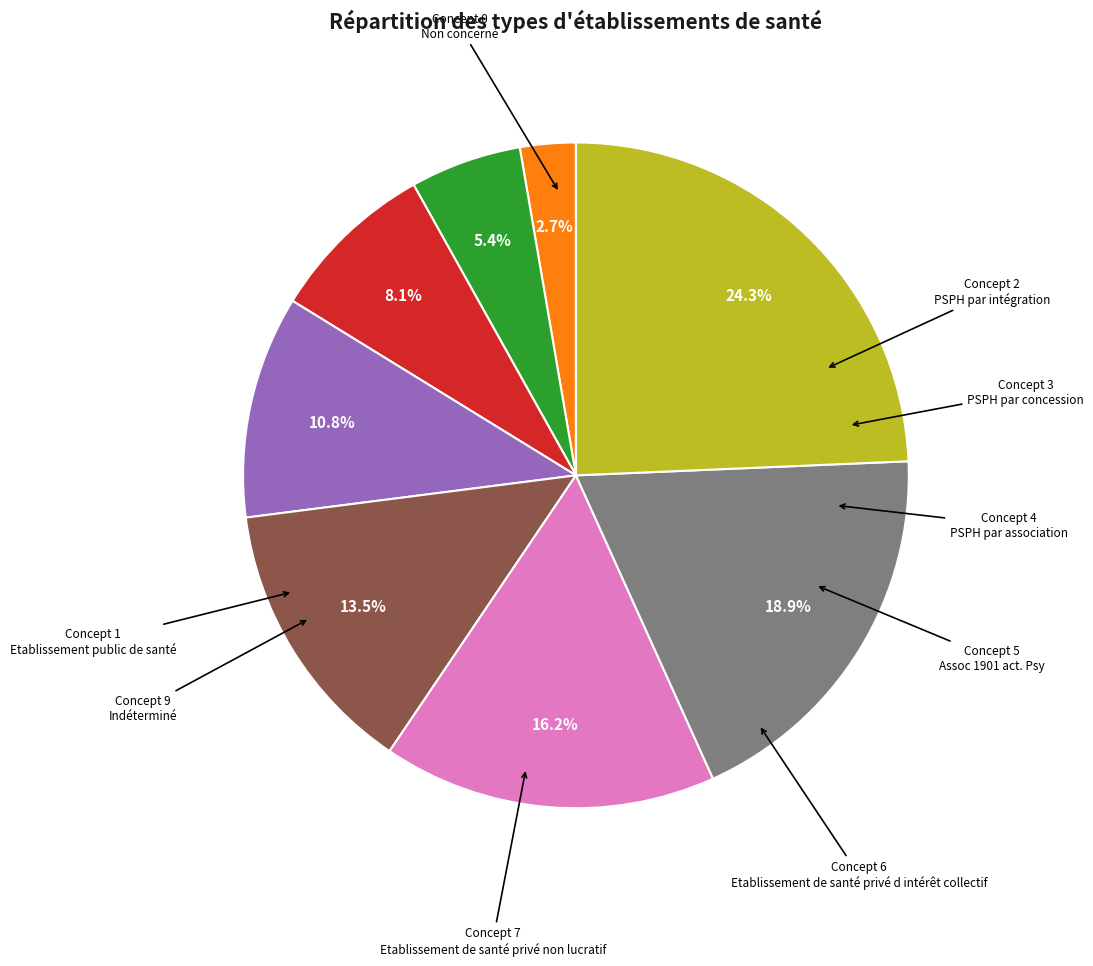

Is there a majority slice in this chart?

No